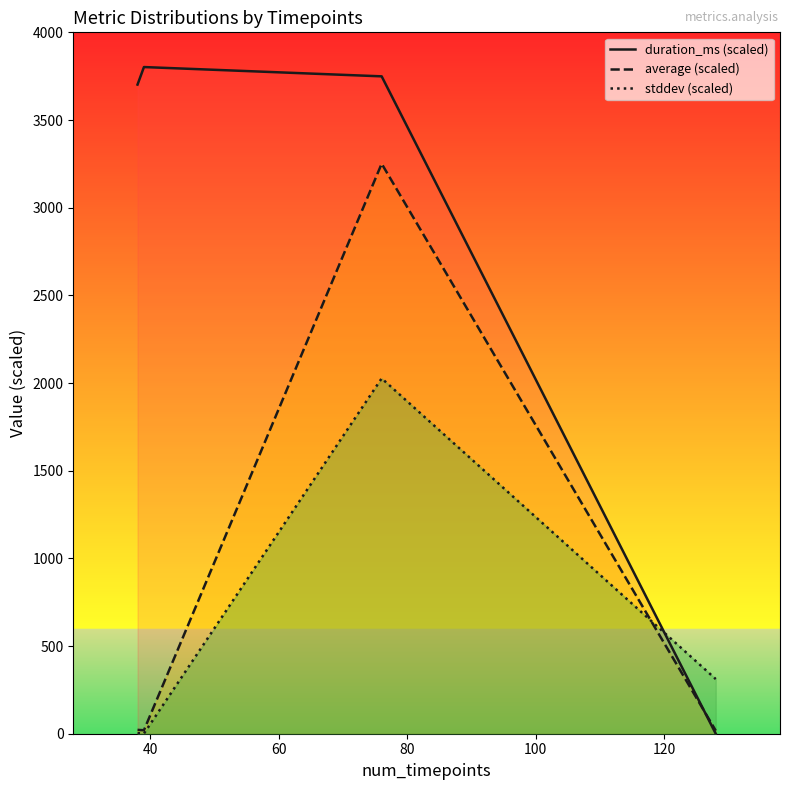

How many times do duration_ms (scaled) and stddev (scaled) cross each other?

1